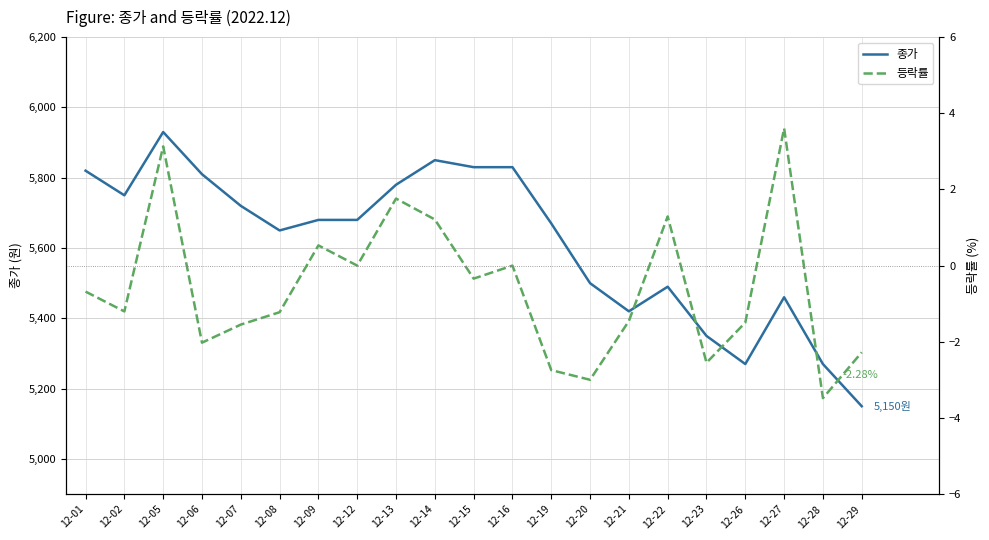

What is the difference between the 등락률 values at 12-06 and 12-16?

2.0